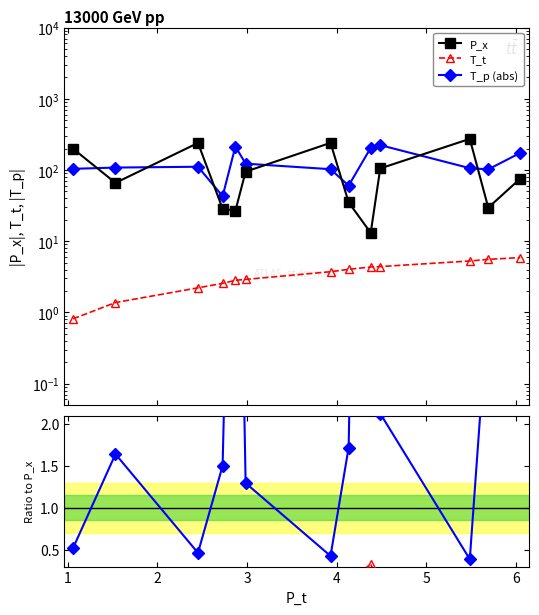

In T_t/P_x, how many points are lower than both neighbors (excluding endpoints)?

3